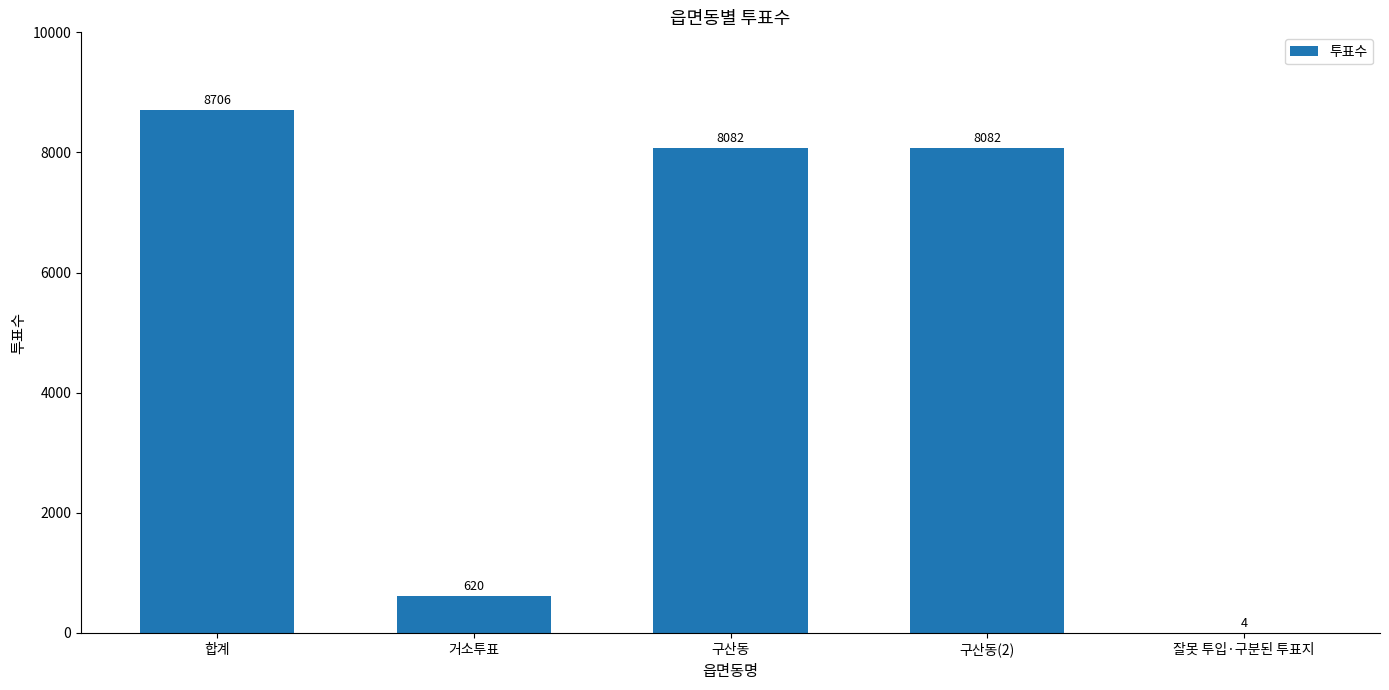

The chart shows a value of 4 at 잘못 투입·구분된 투표지. True or false?

True